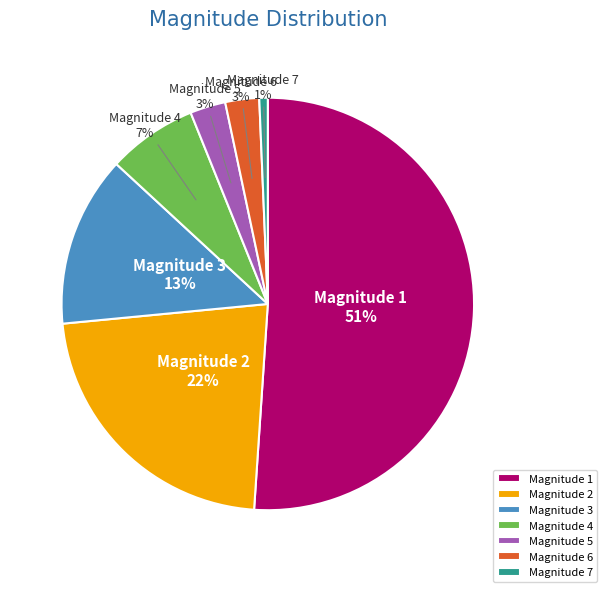

What percentage is the Magnitude 4 slice, to the nearest percent?

7%